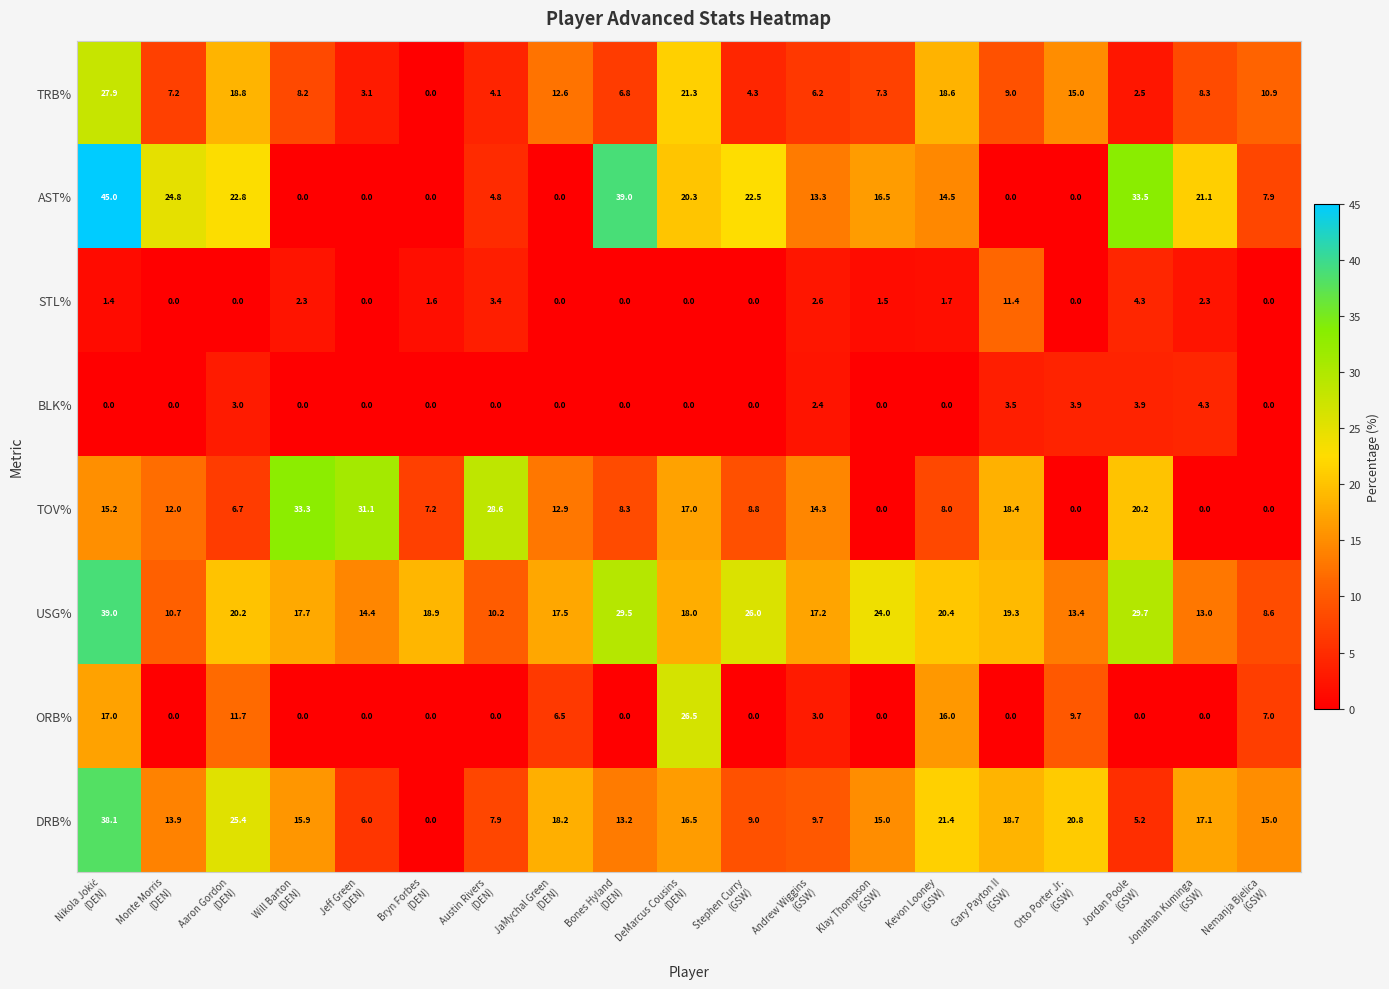

At how many categories does at least one series exceed 27?

6